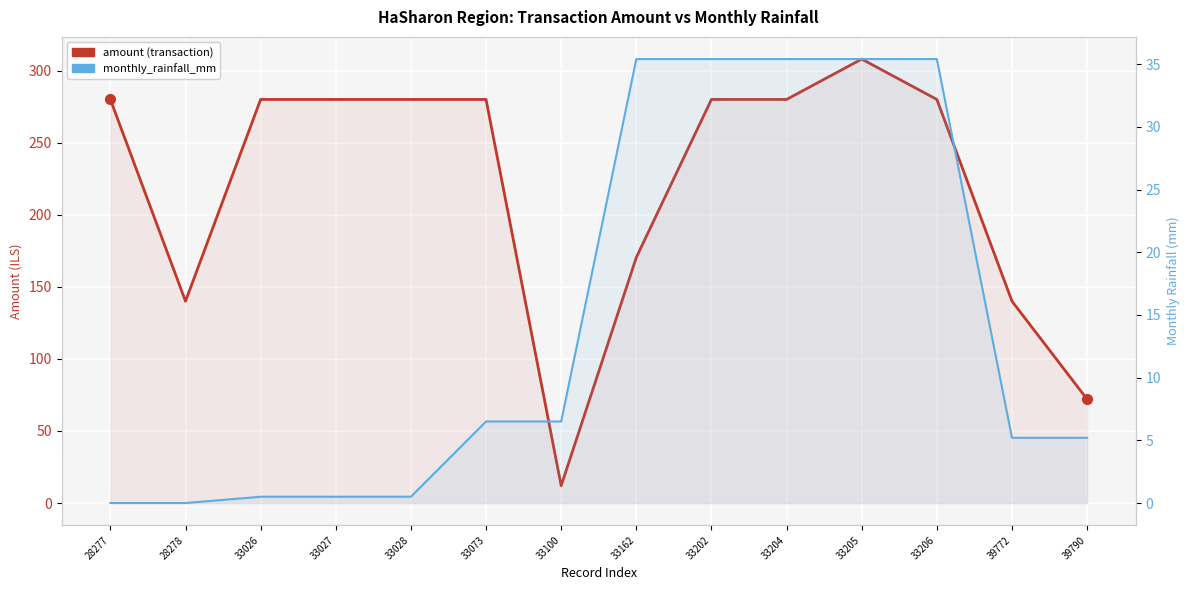

Is it true that monthly_rainfall_mm equals 0.0 at 28278?

True